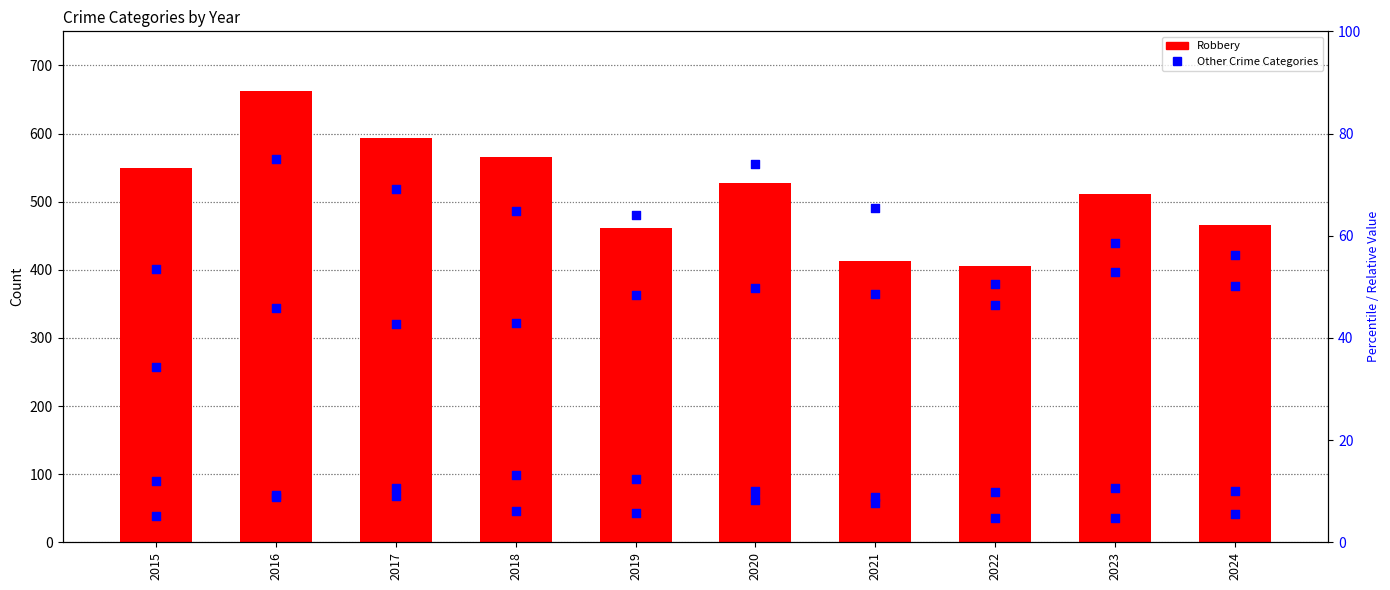

What is the total value across all series at 2015?

655.1